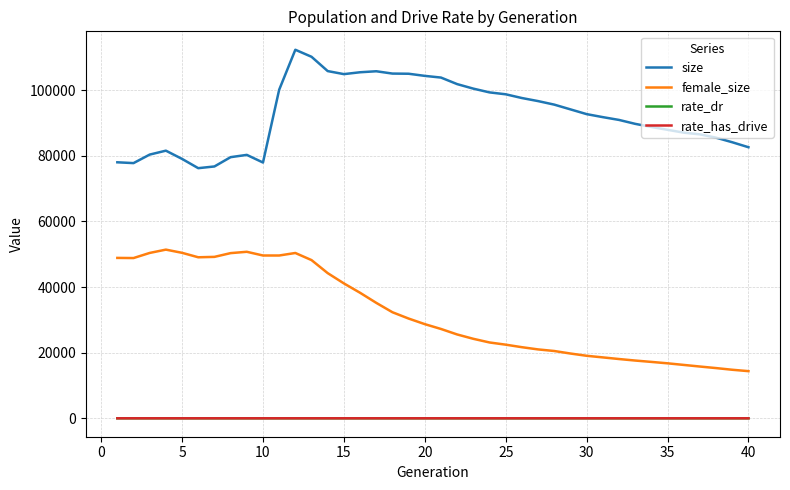

True or false: rate_dr and female_size intersect in this chart.

False